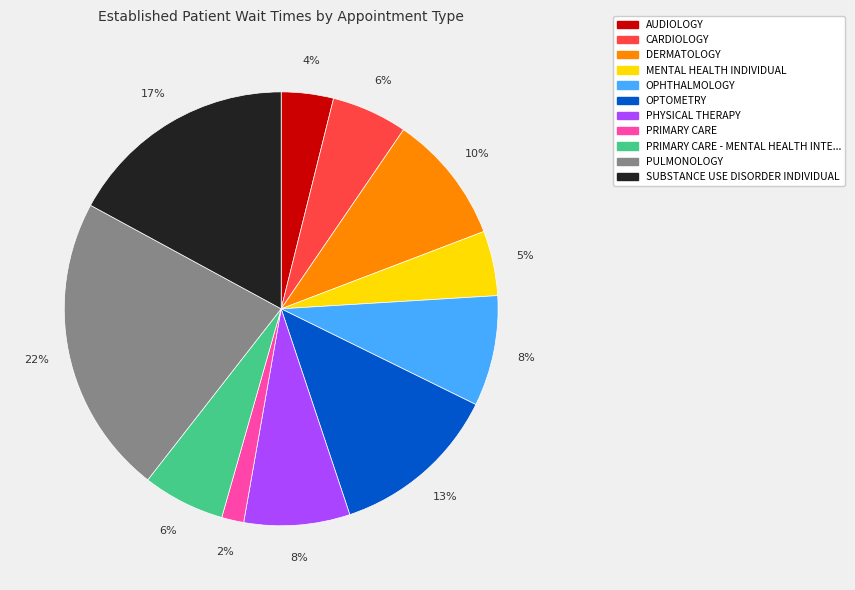

To the nearest percent, what is the average slice percentage?

9%